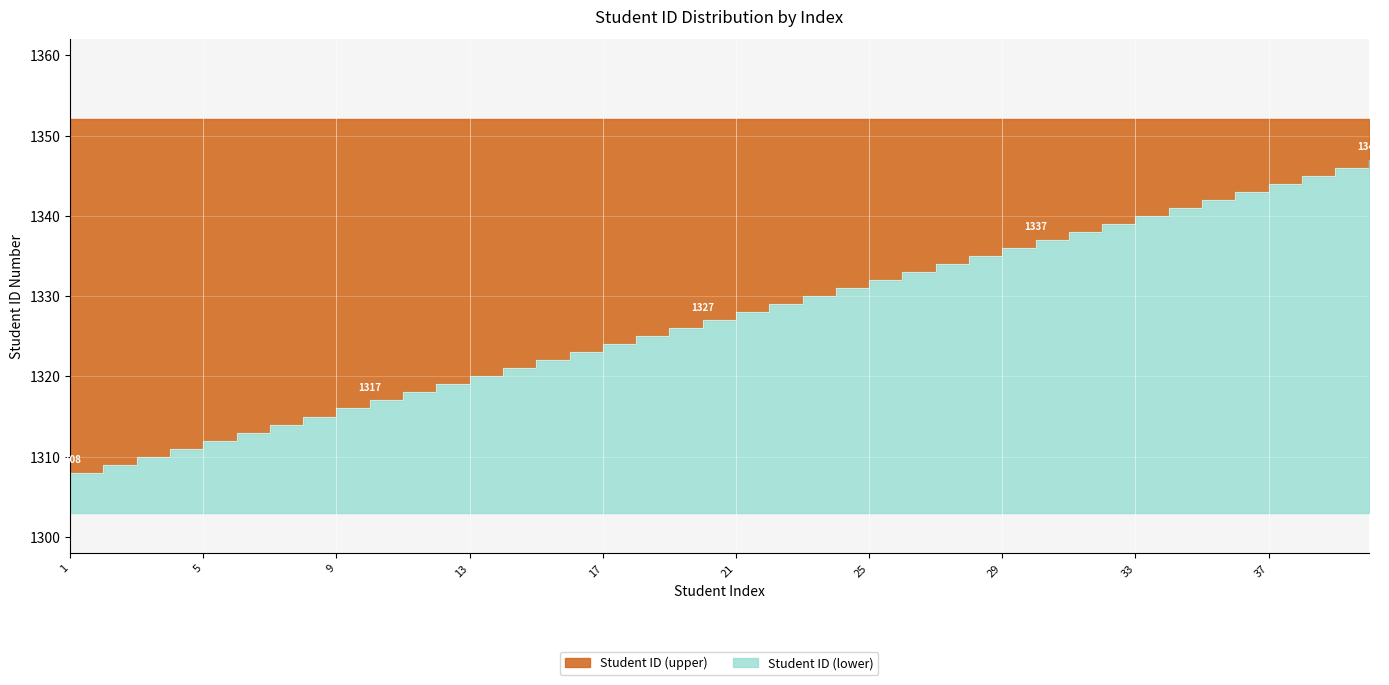

What is the value of the 1st point from the left?

1308